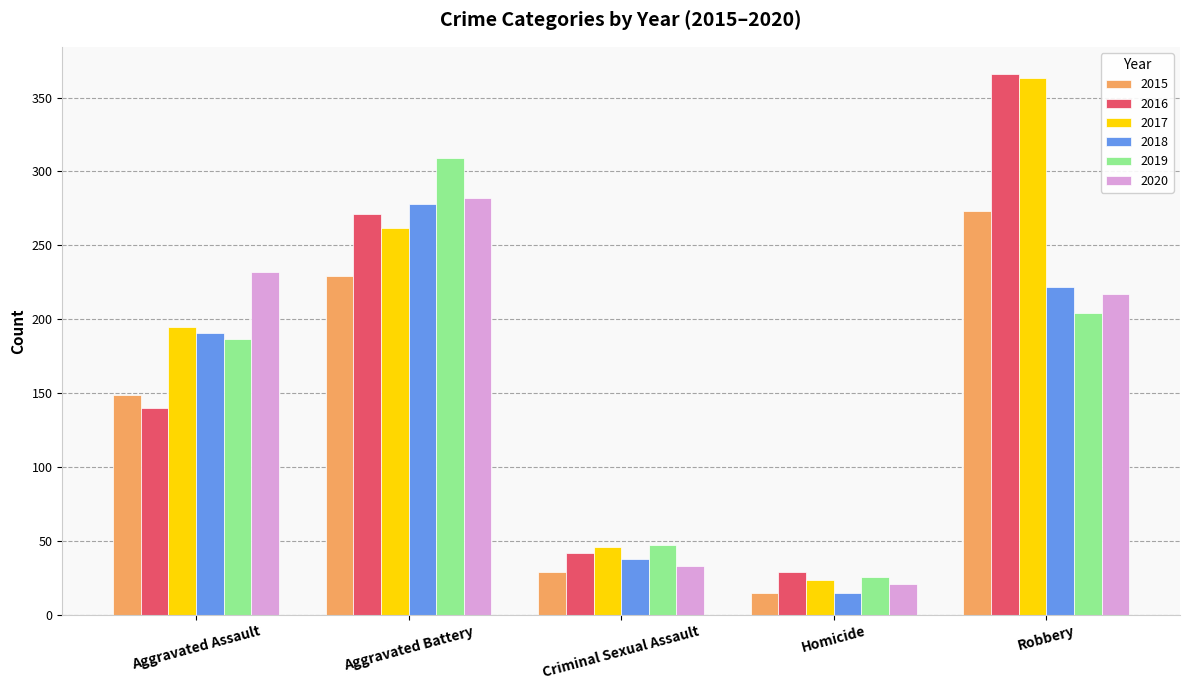

How many data points does each series have?

5